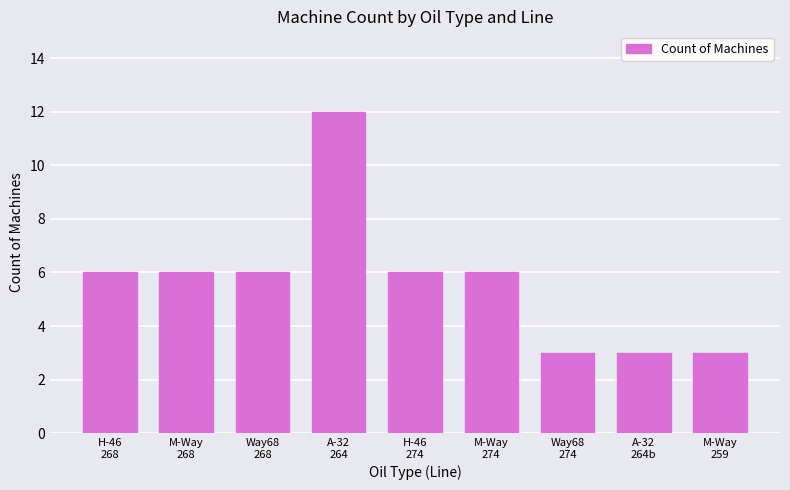

Which label corresponds to the largest value in the chart?

A-32
264